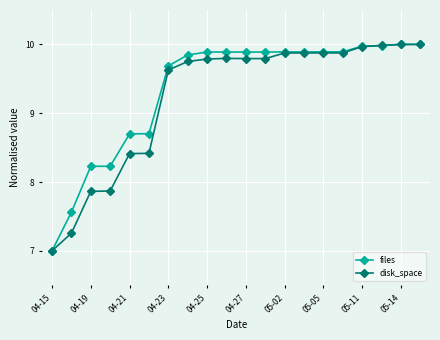

What is the difference between the maximum and second lowest values in the disk_space series?

2.7